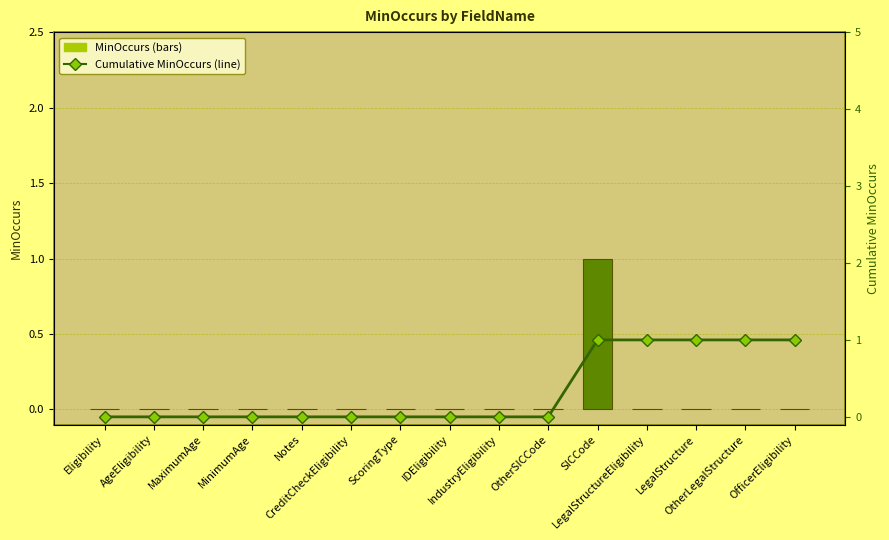

What is the label of the 13th bar from the right?

MaximumAge